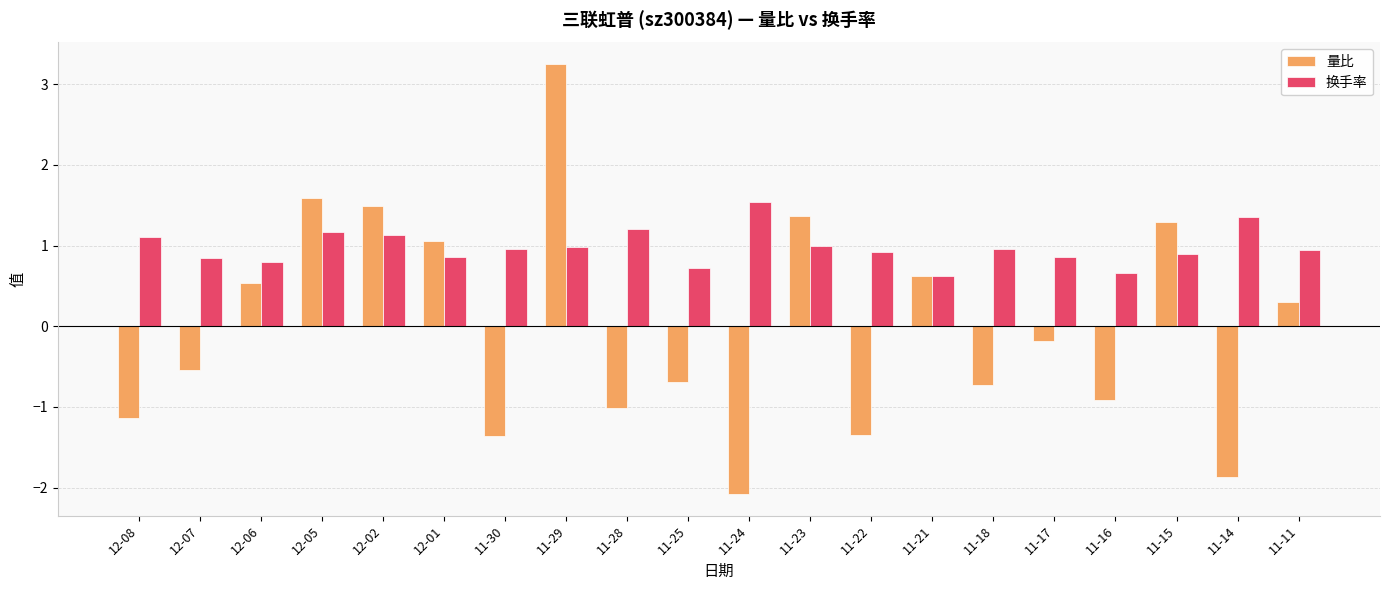

How many bars are there in total?

40